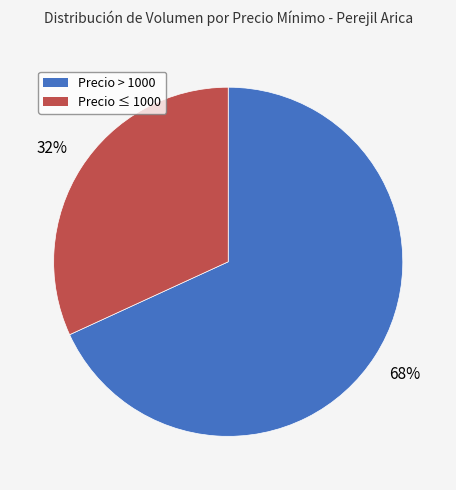

Does any single category account for the majority?

Yes